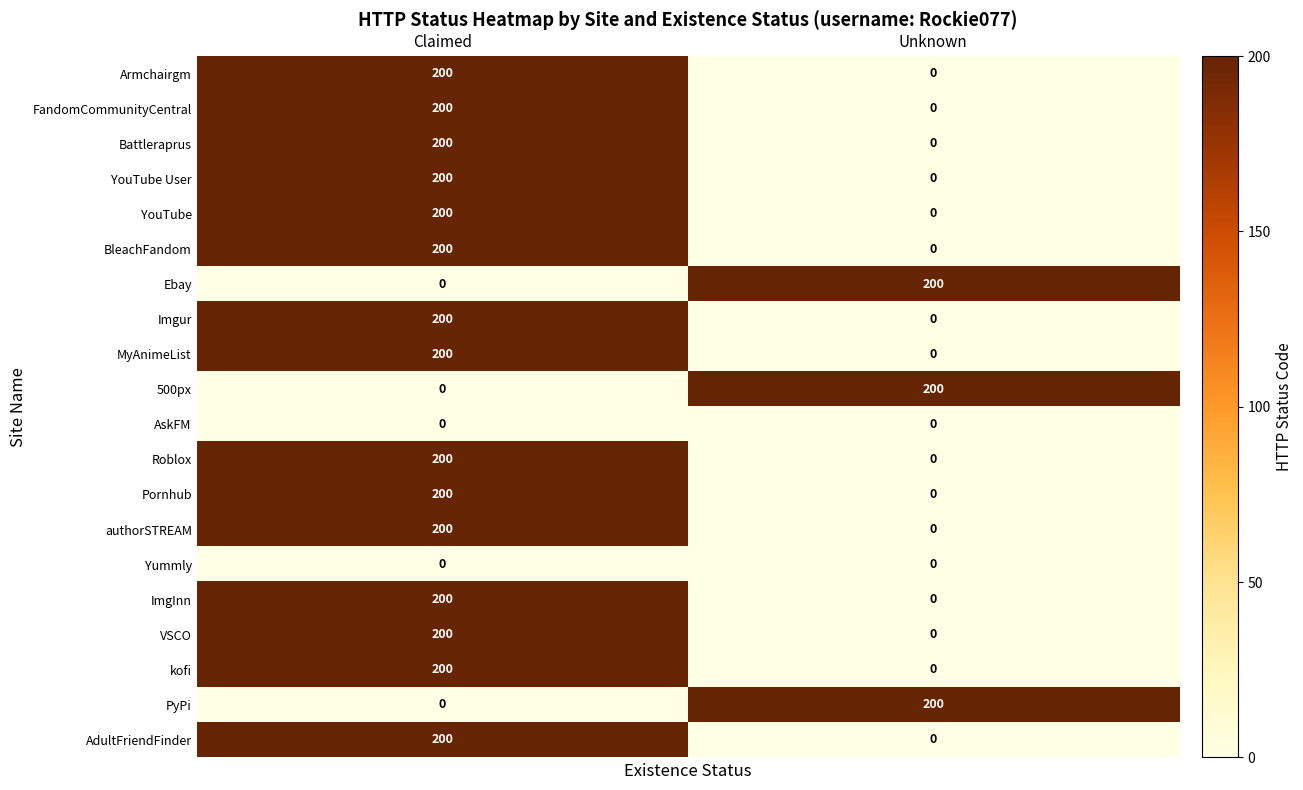

What is the total value across all series at Unknown?

600